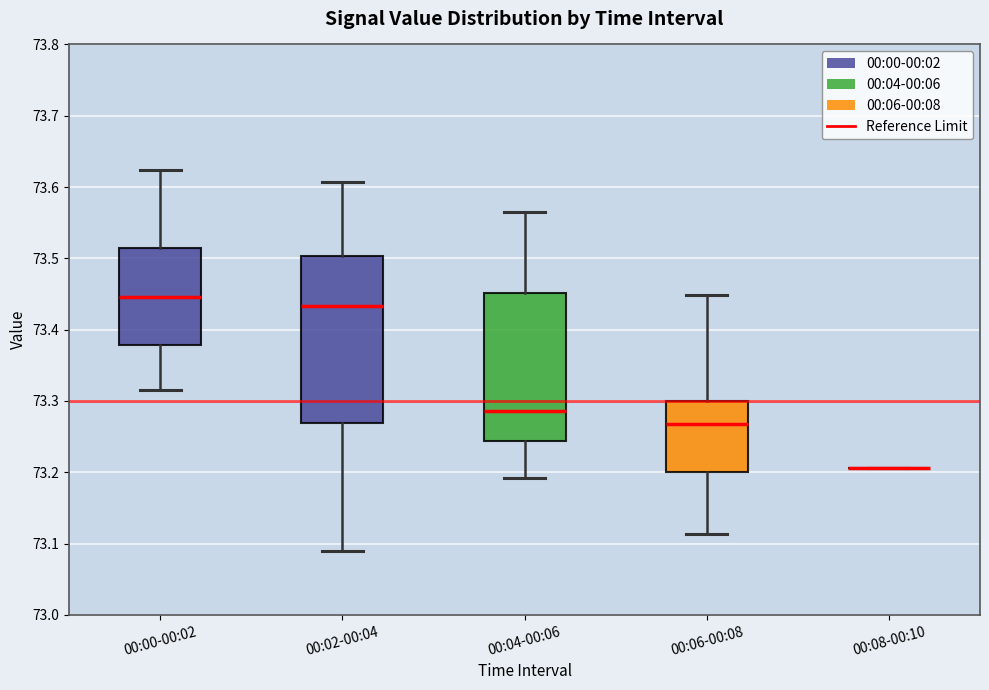

Reading left to right, transcribe this box plot: for each box, give where its median line is, the range the box spans, and where its two whiskers end, as read against the y-axis. The values are not printed on the chart, so give them approximately, as read against the axis.

00:00-00:02: median 73.45, box 73.38 to 73.51, whiskers 73.32 to 73.62
00:02-00:04: median 73.43, box 73.27 to 73.50, whiskers 73.09 to 73.61
00:04-00:06: median 73.29, box 73.24 to 73.45, whiskers 73.19 to 73.57
00:06-00:08: median 73.27, box 73.20 to 73.30, whiskers 73.11 to 73.45
00:08-00:10: box collapsed to a line at 73.21, whiskers 73.21 to 73.21